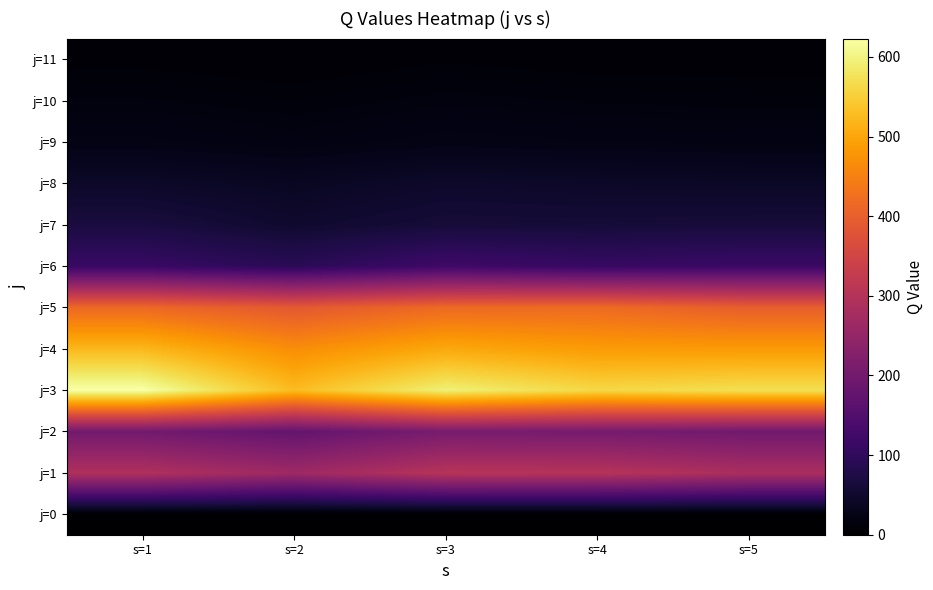

Reading left to right, transcribe all the data shown in this chart.

j=0: s=1=0	s=2=0	s=3=0	s=4=0	s=5=0
j=1: s=1=292	s=2=265	s=3=303	s=4=302	s=5=284
j=2: s=1=199	s=2=176	s=3=207	s=4=204	s=5=197
j=3: s=1=623	s=2=528	s=3=595	s=4=562	s=5=572
j=4: s=1=522	s=2=467	s=3=503	s=4=486	s=5=485
j=5: s=1=414	s=2=389	s=3=416	s=4=418	s=5=398
j=6: s=1=112	s=2=92	s=3=121	s=4=109	s=5=115
j=7: s=1=68	s=2=51	s=3=62	s=4=61	s=5=63
j=8: s=1=45	s=2=38	s=3=47	s=4=44	s=5=42
j=9: s=1=23	s=2=19	s=3=24	s=4=22	s=5=21
j=10: s=1=15	s=2=12	s=3=16	s=4=14	s=5=13
j=11: s=1=8	s=2=6	s=3=9	s=4=7	s=5=7